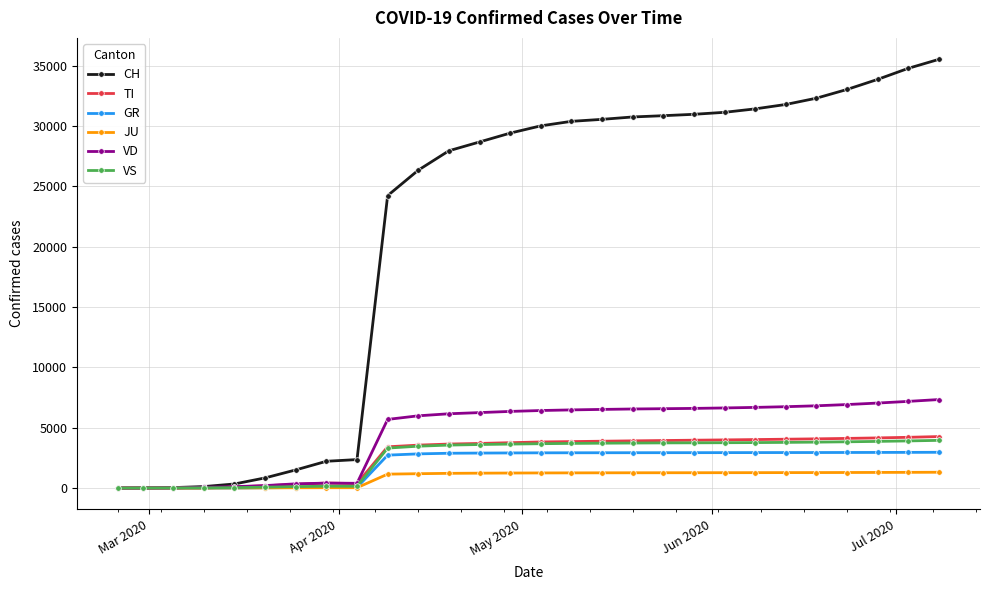

What is the highest value of the JU series?

1310